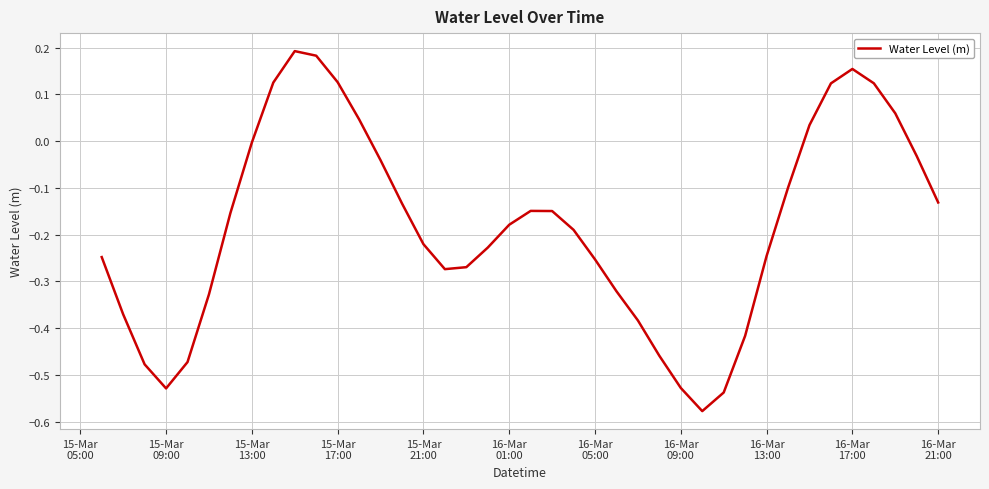

What is the difference between the maximum and minimum values?

0.8